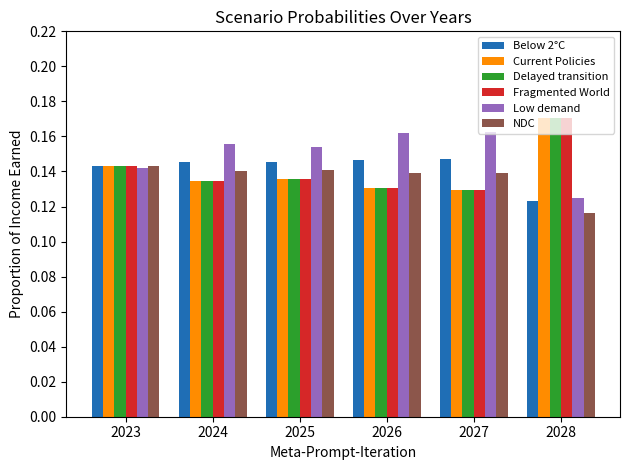

The value of Fragmented World at 2024 is 0.0. True or false?

False